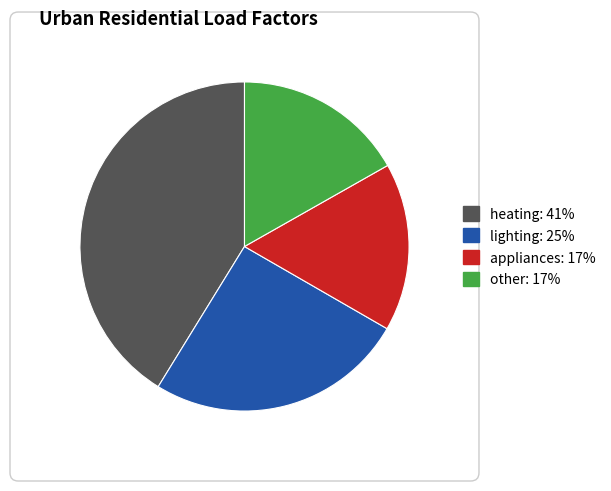

Is there any slice that represents more than half of the pie?

No